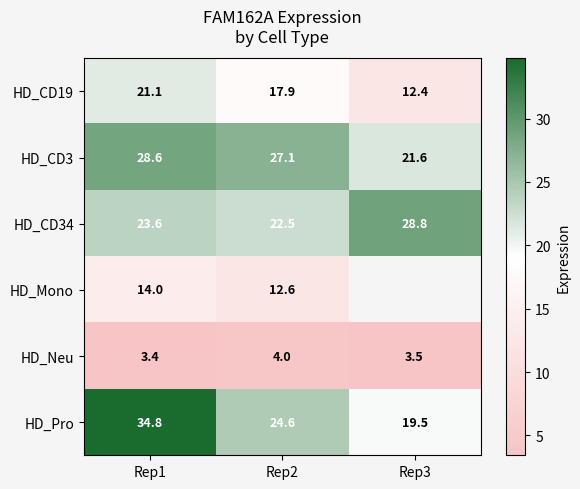

Which label corresponds to the largest value in the chart?

Rep1